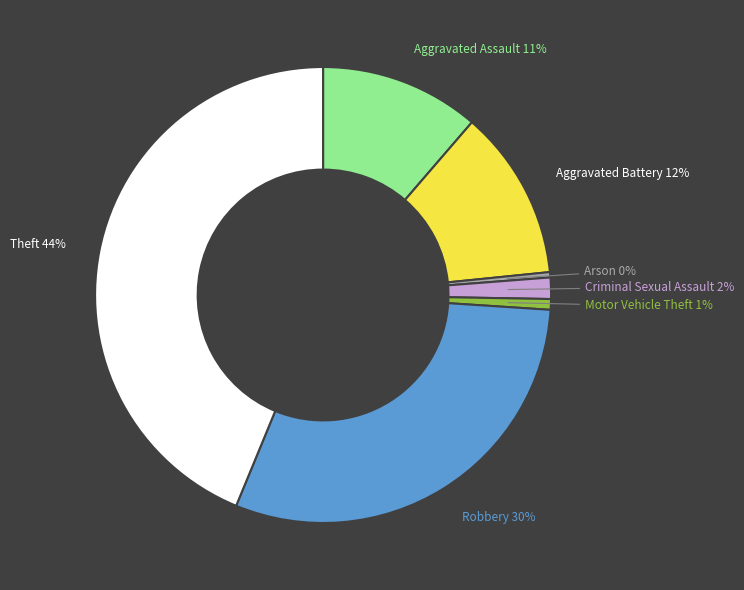

To the nearest percent, what is the average slice percentage?

14%